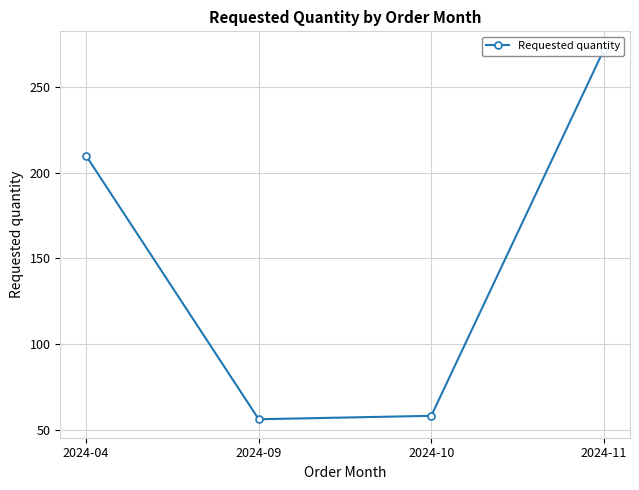

Does the chart display data point markers on the line(s)?

Yes